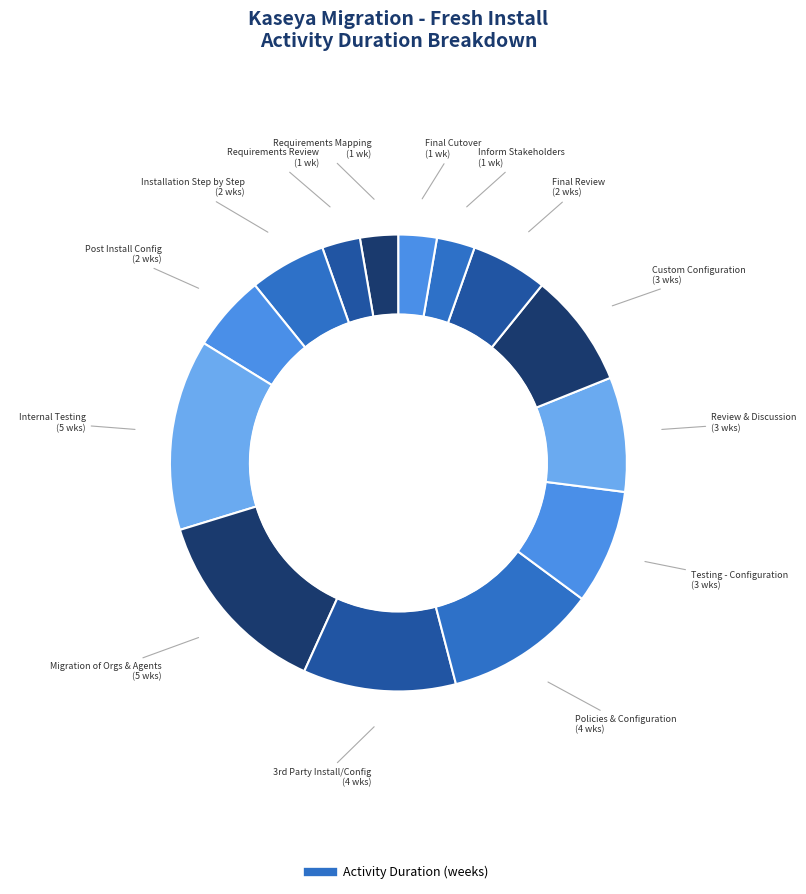

How many segments does this pie chart have?

14